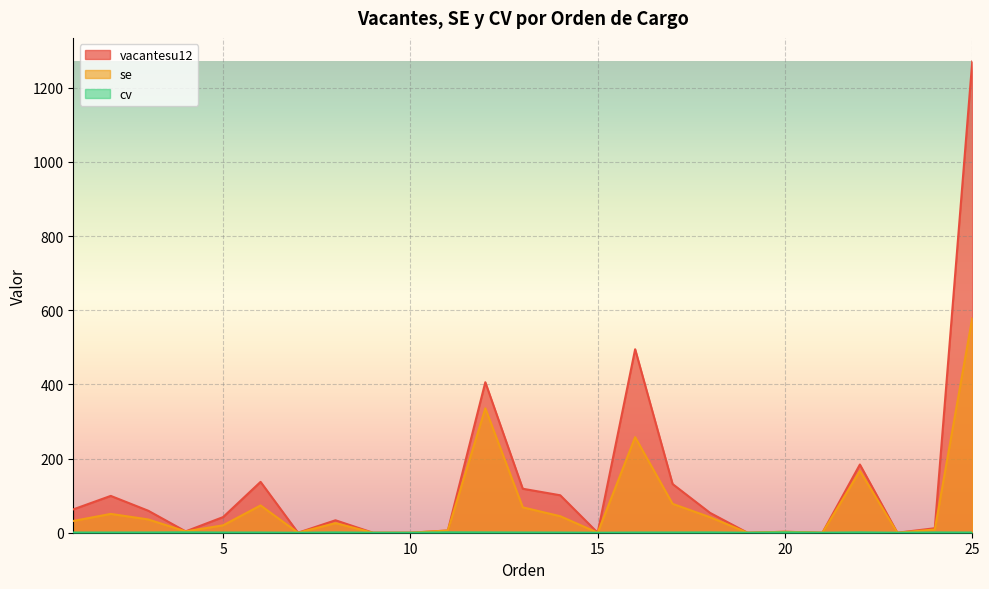

Where does the vacantesu12 series first go above 42?

1